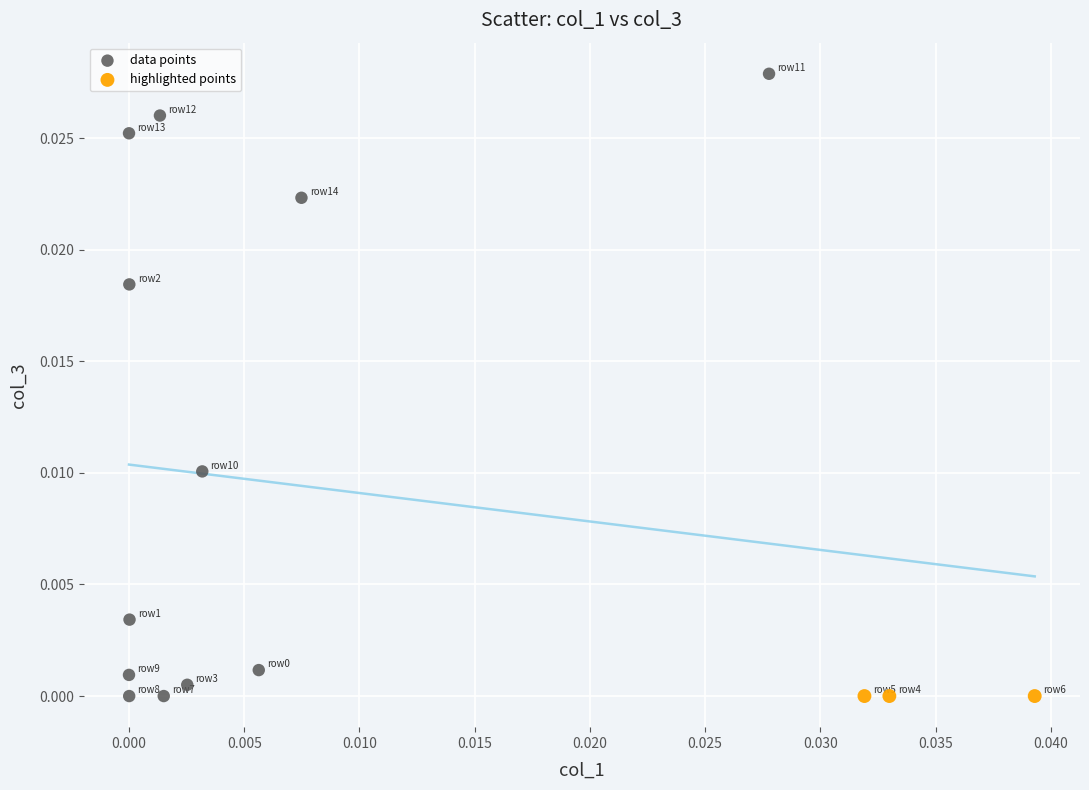

Which series contains the highest Y value?

data points